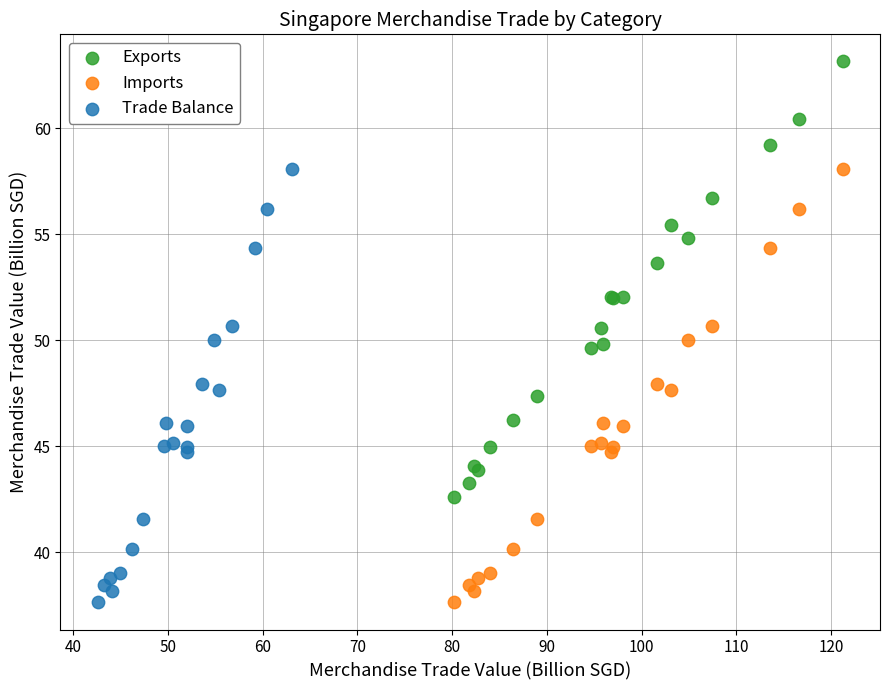

What are all the series names shown in the legend?

Exports, Imports, Trade Balance